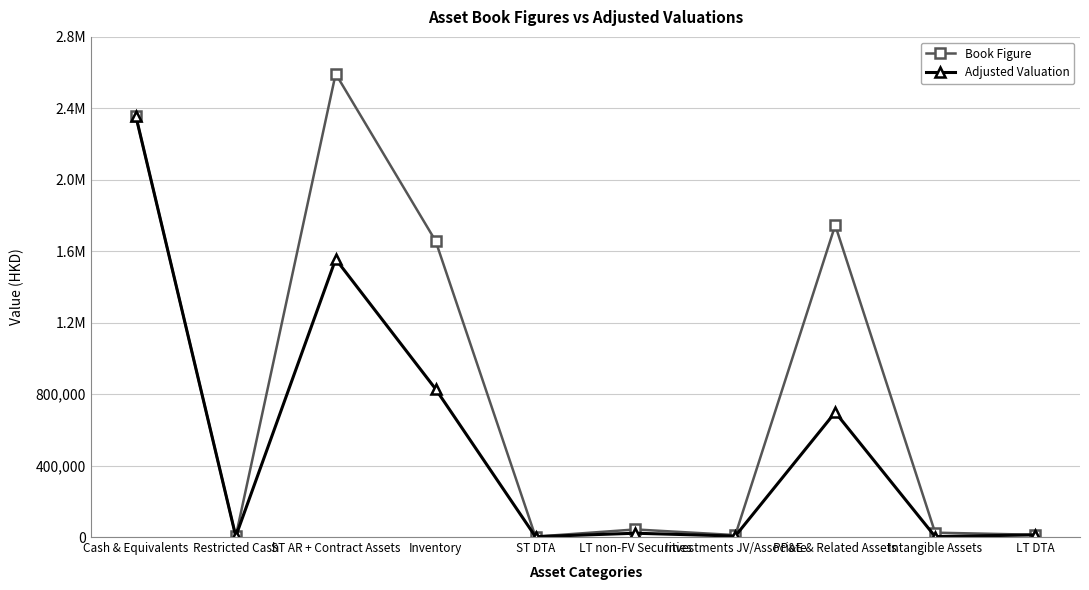

What are all the series names shown in the legend?

Book Figure, Adjusted Valuation